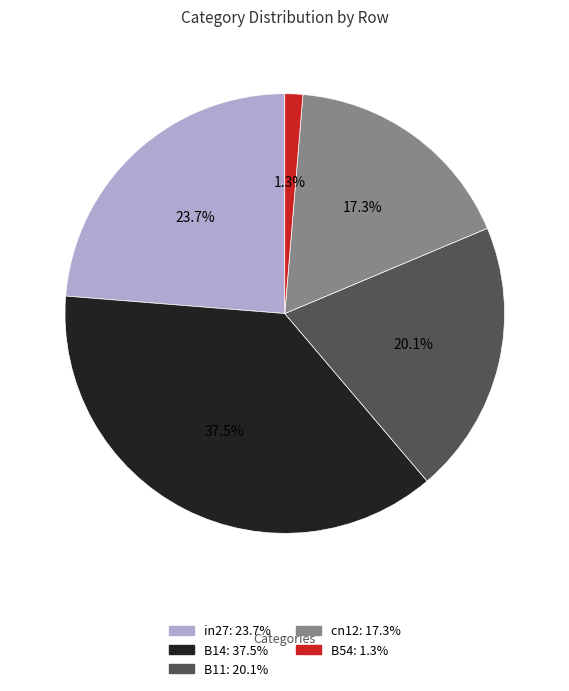

What is the total percentage of in27 and B54?

25.0%